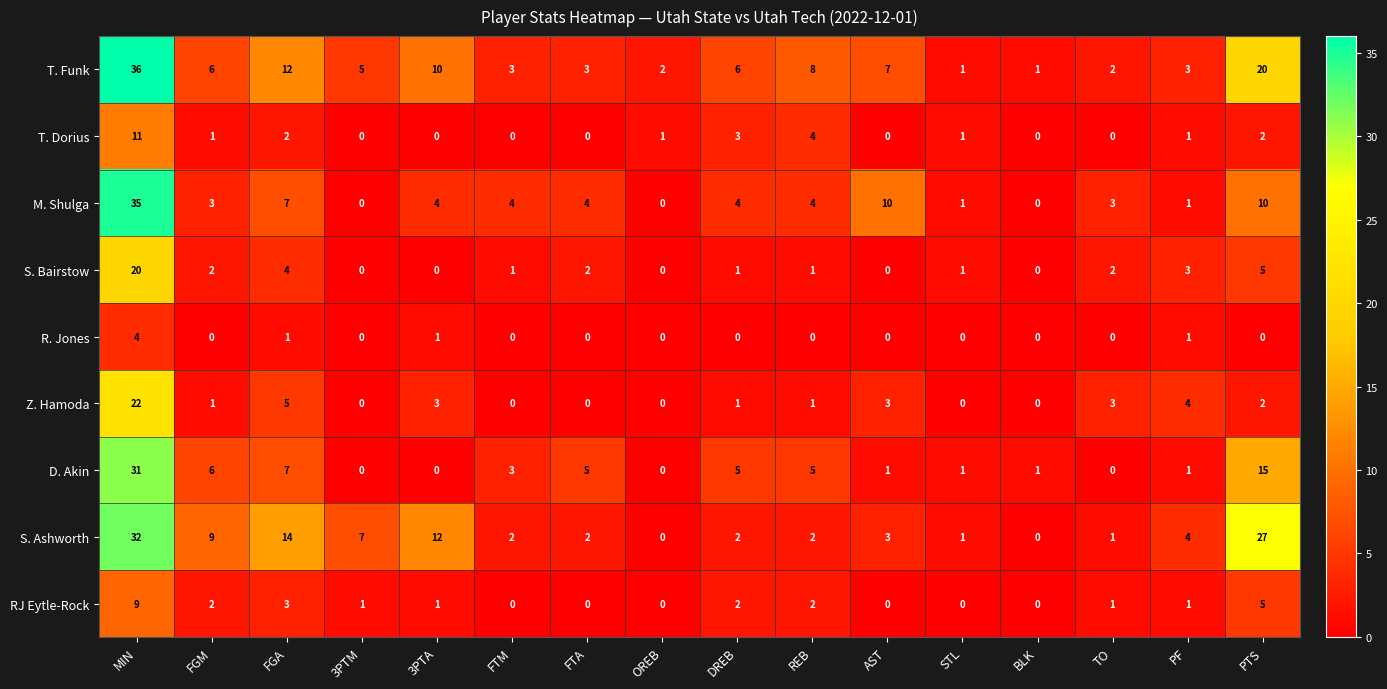

What is the maximum value shown in the chart?

36